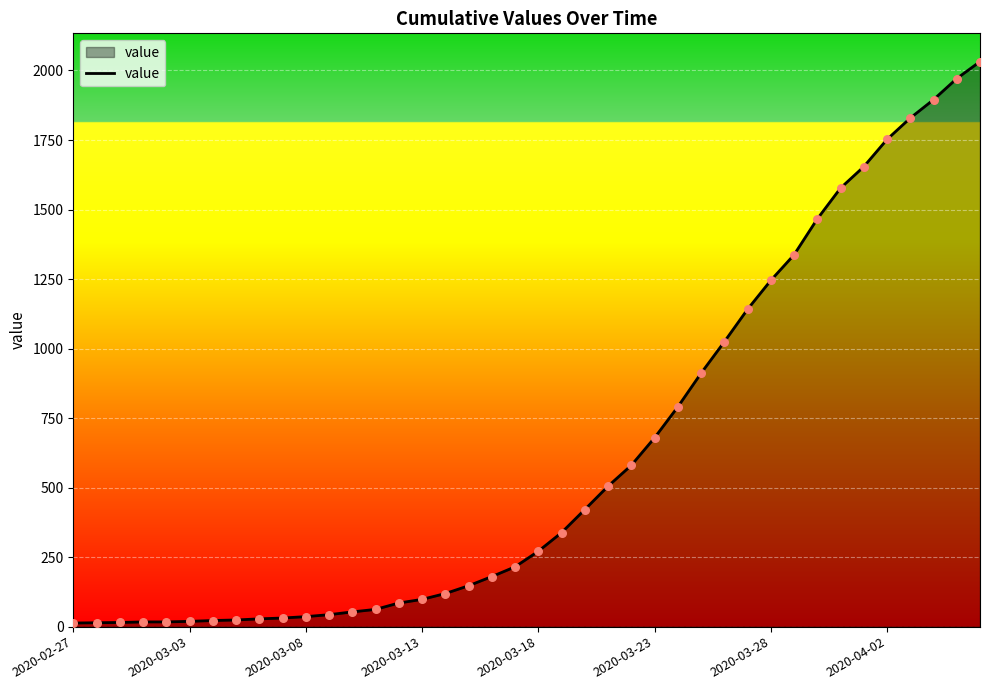

What is the greatest value displayed?

2032